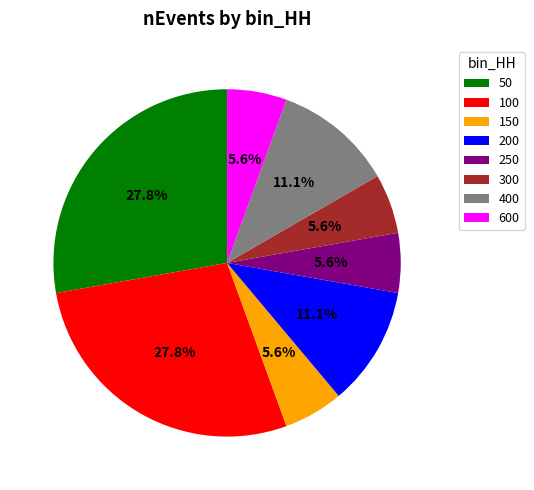

Is the sum of 200 and 250 greater than half?

No